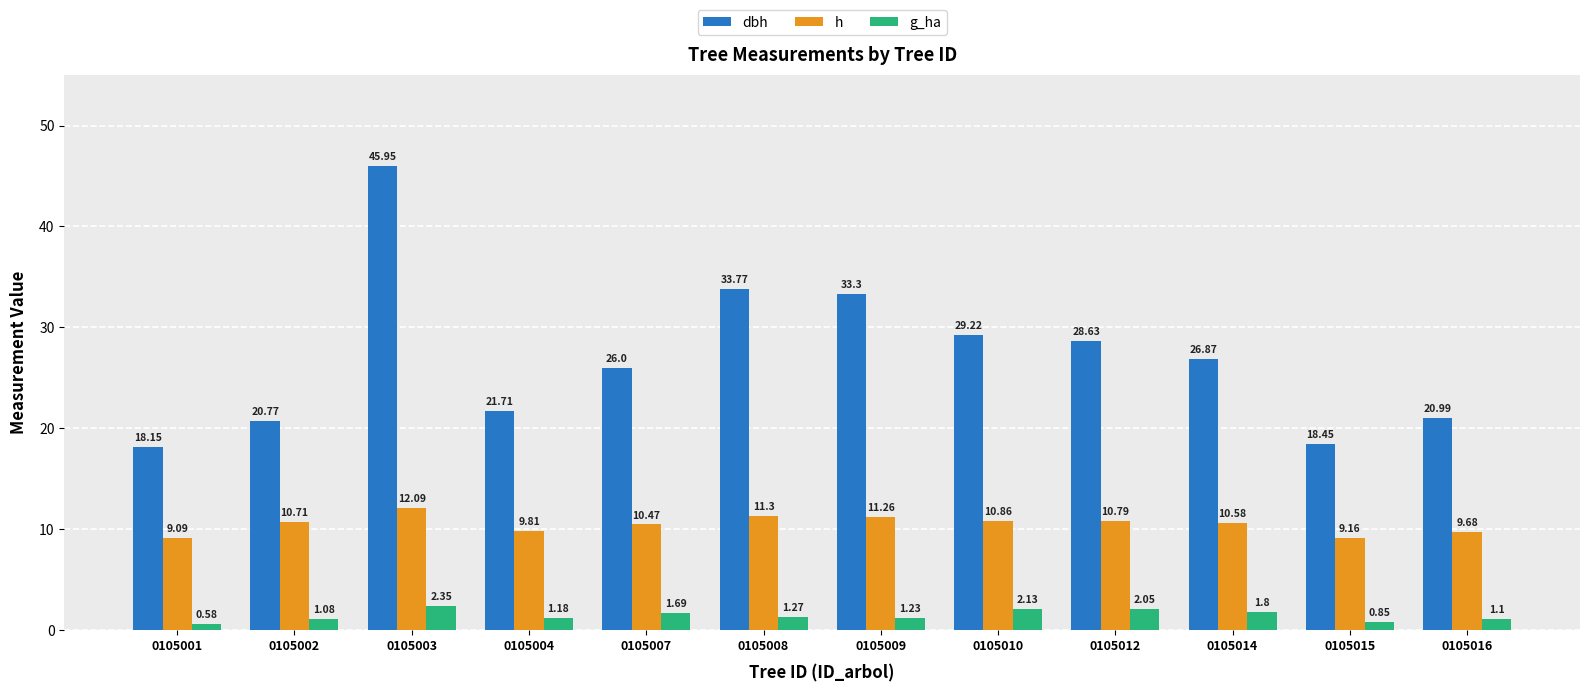

What is the sum of the h values at 0105008 and 0105007?

21.8